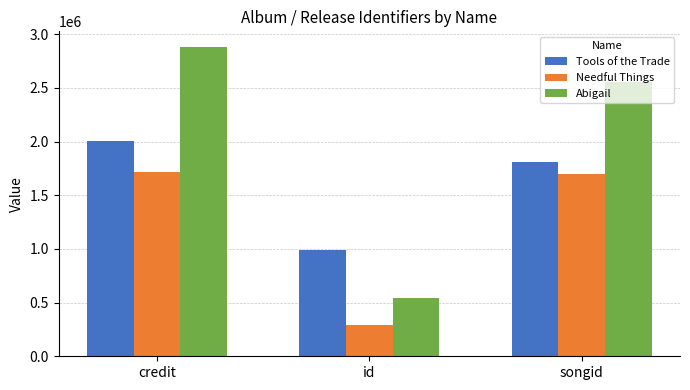

List the labels in order of Tools of the Trade value, largest first.

credit, songid, id